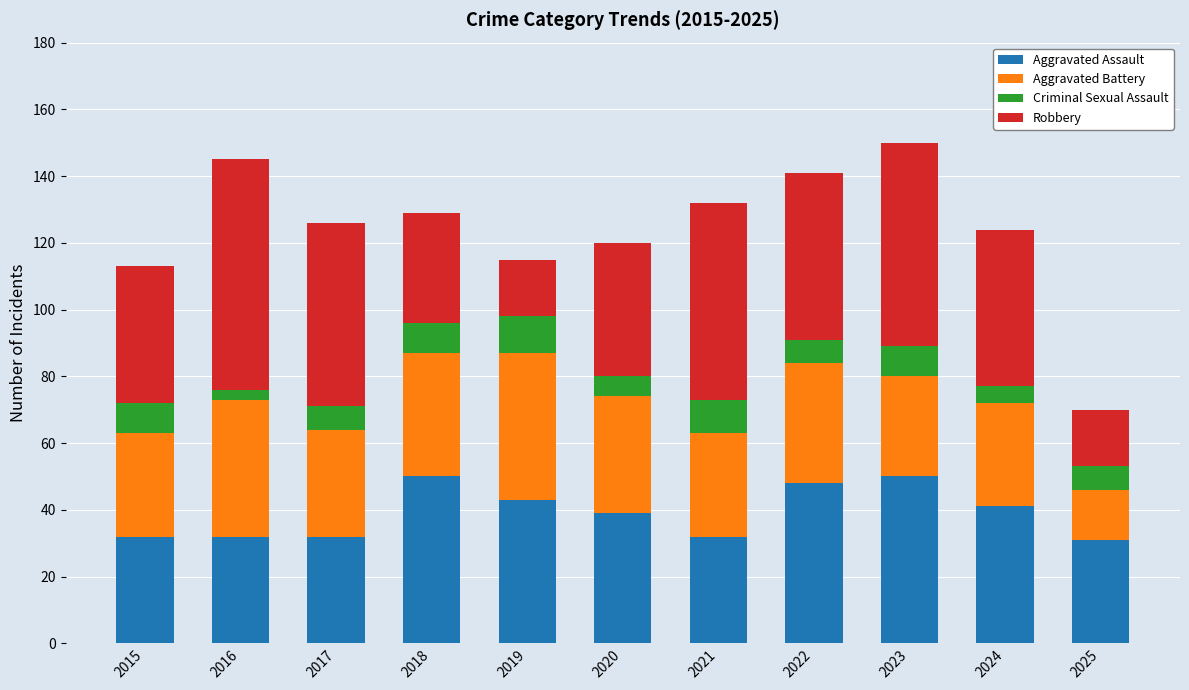

True or false: Aggravated Assault has a value of 15 at 2021.

False